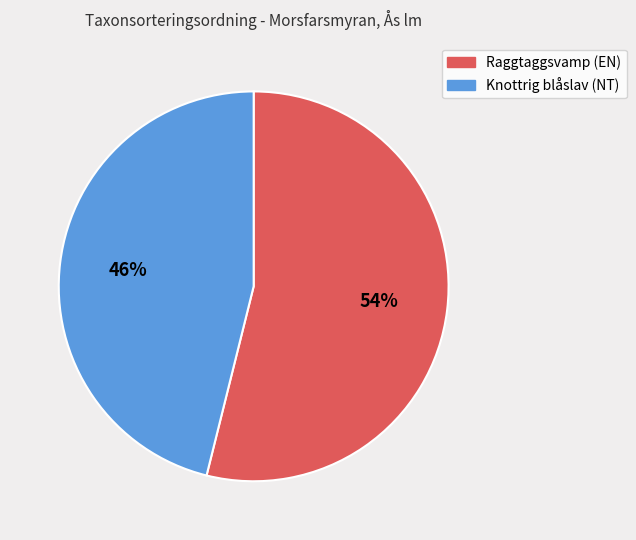

Is there a majority slice in this chart?

Yes